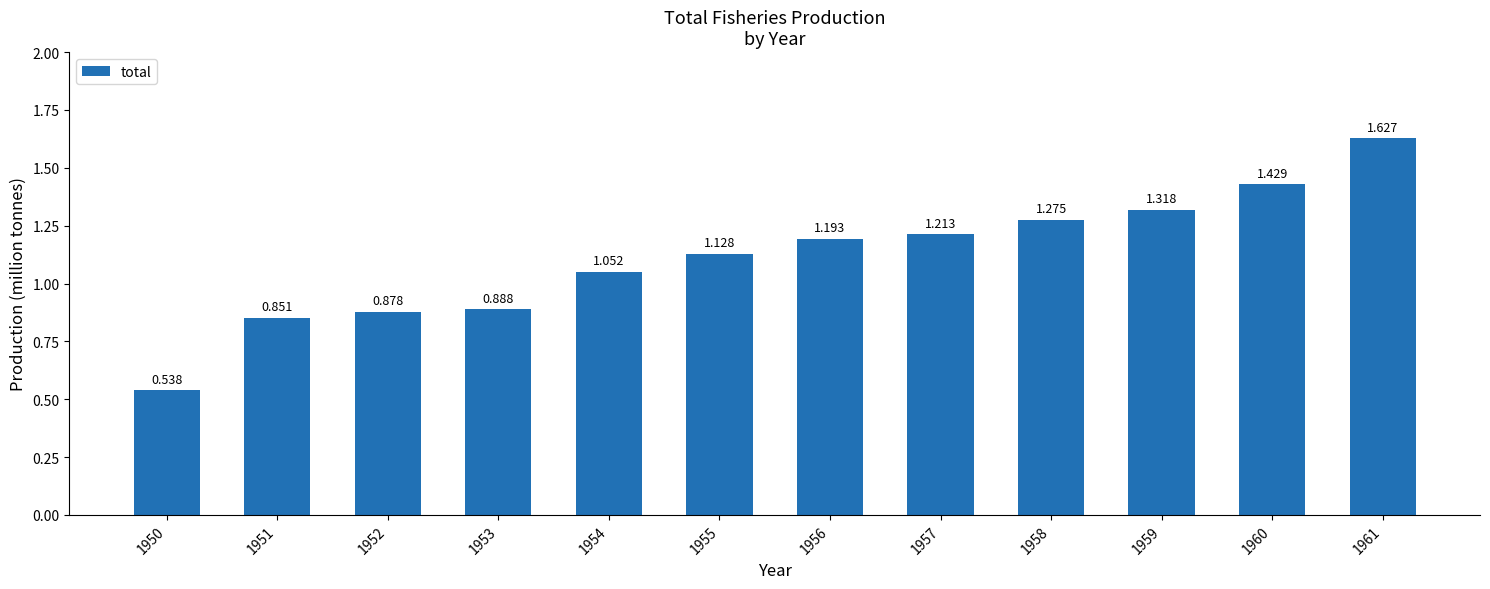

Does the chart contain any negative values?

No